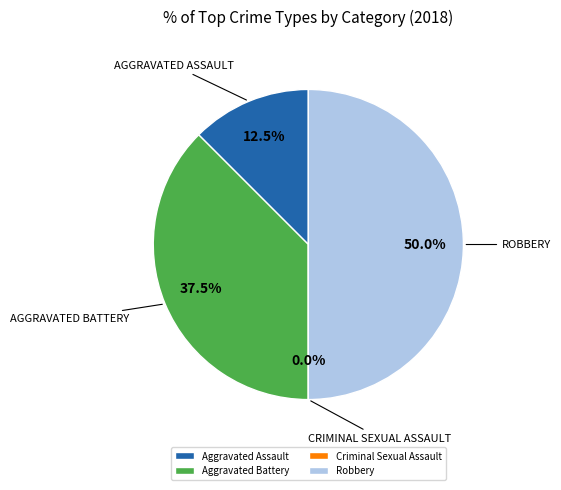

True or false: Robbery accounts for 50% of the total.

True